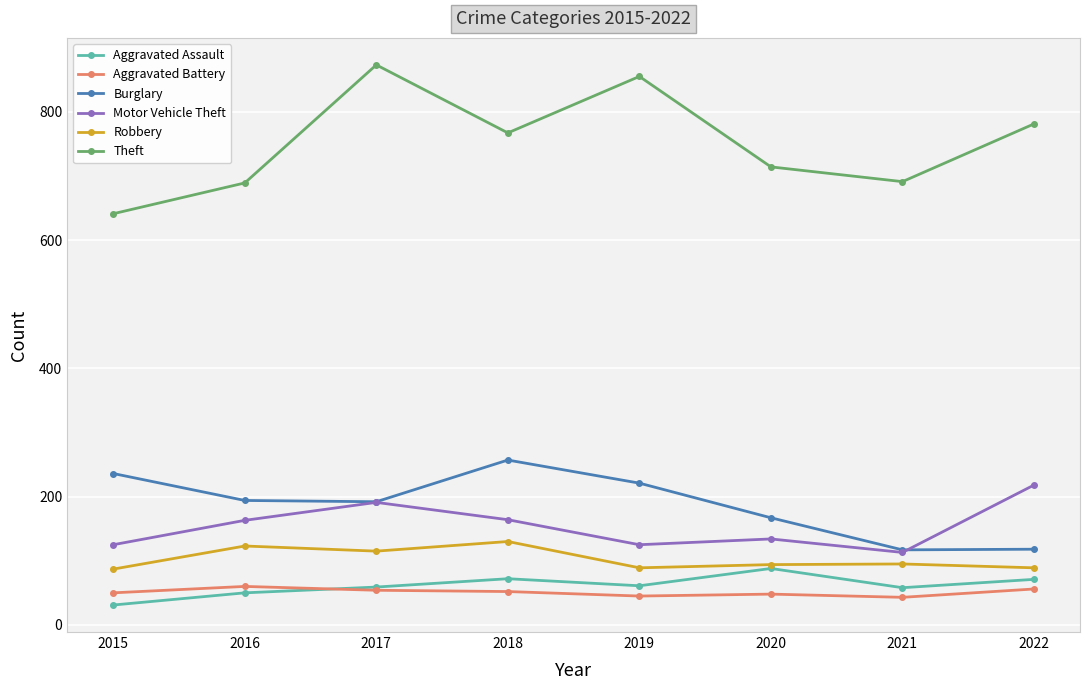

The value of Burglary at 2020 is 167. True or false?

True